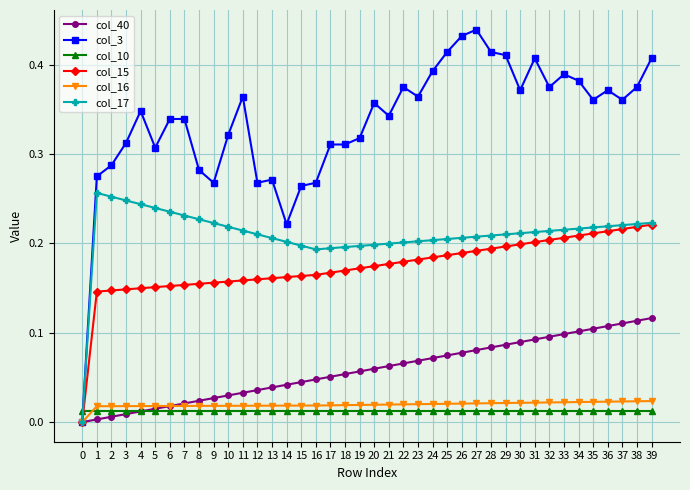

How many data points does each series have?

40